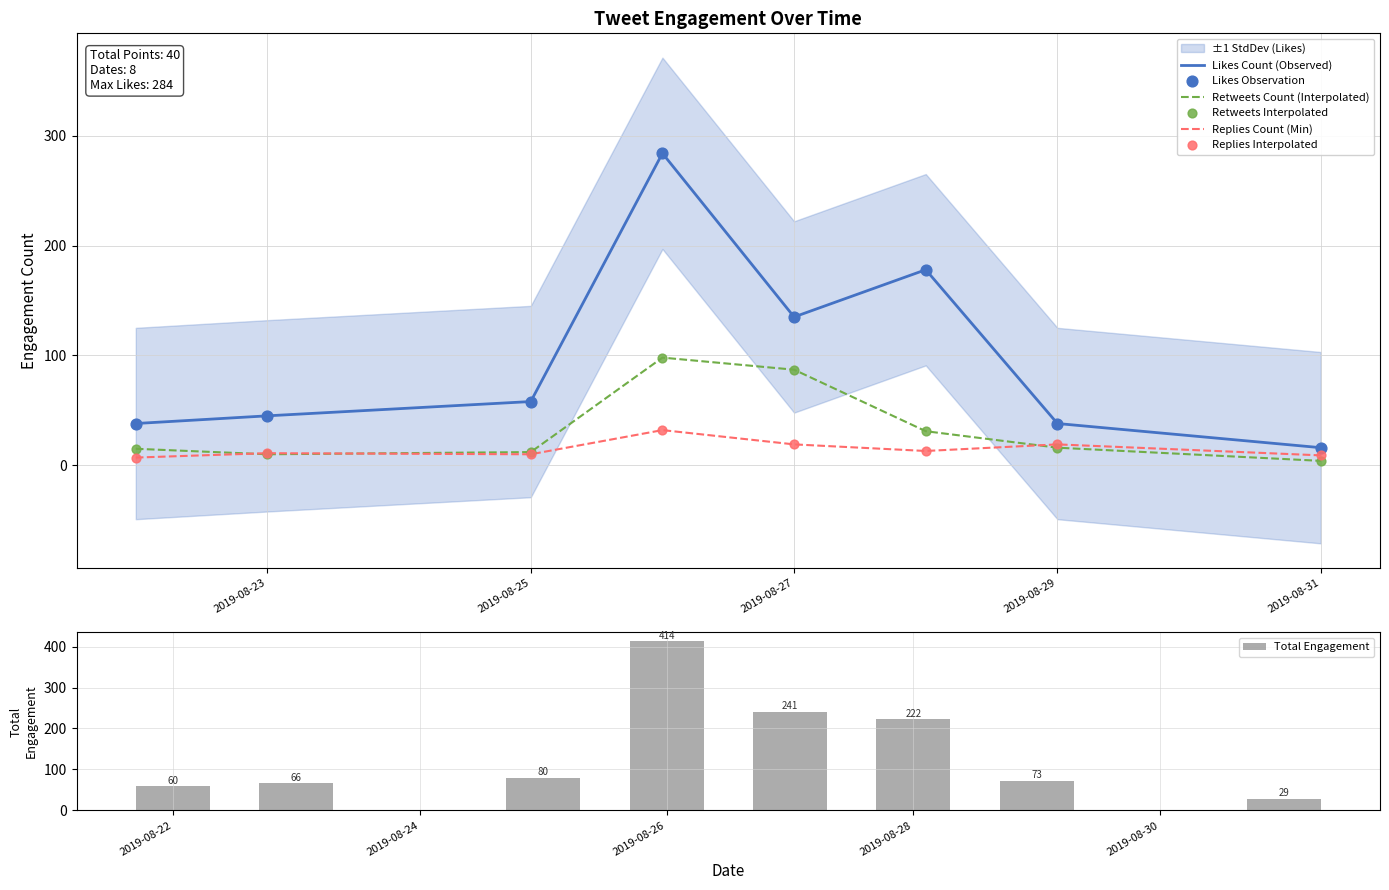

Which series has the largest Y range (max minus min)?

likes_count